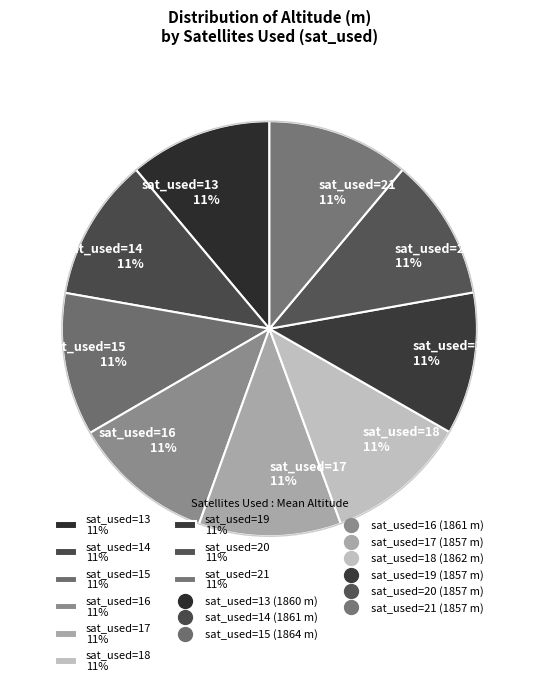

The sat_used=16 11% slice represents 11% of the pie. True or false?

True